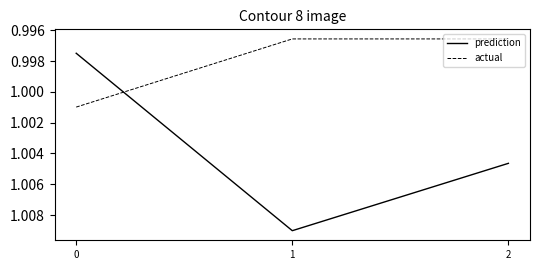

What are all the series names shown in the legend?

prediction, actual